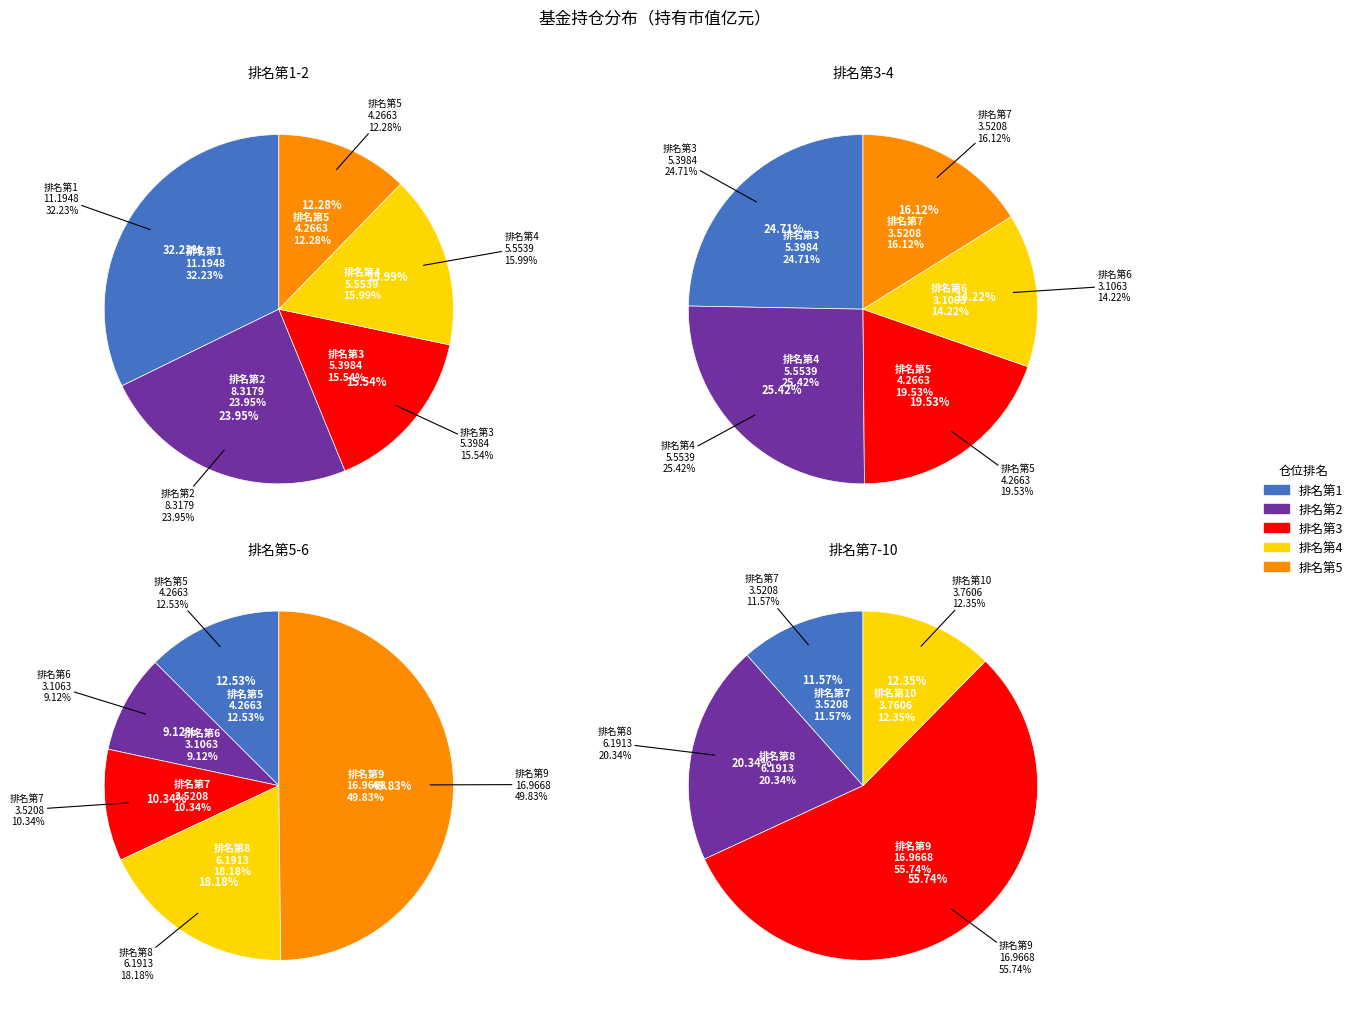

Is there any slice that represents more than half of the pie?

Yes